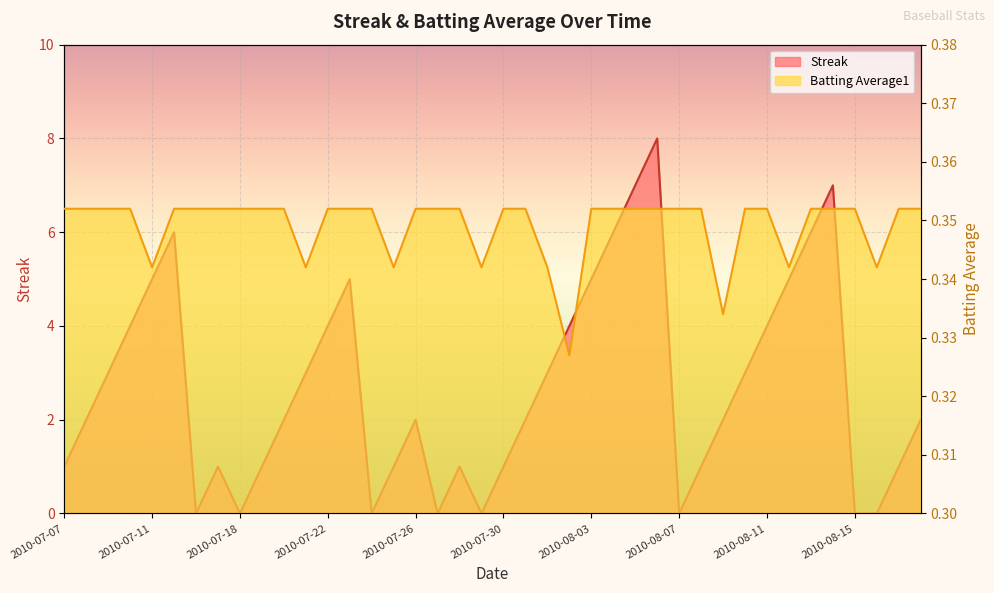

At which label does Batting Average1 reach its minimum?

2010-08-02